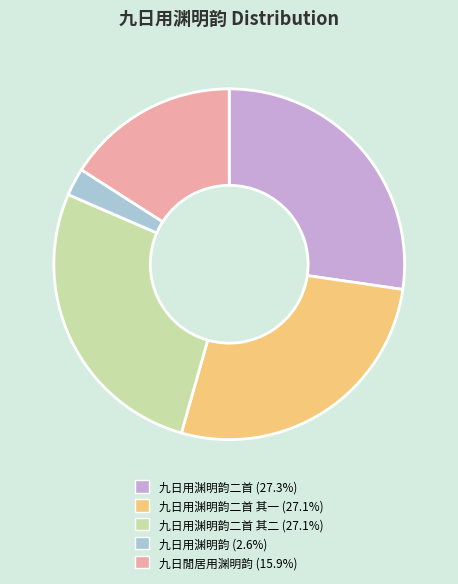

Does any single category account for the majority?

No